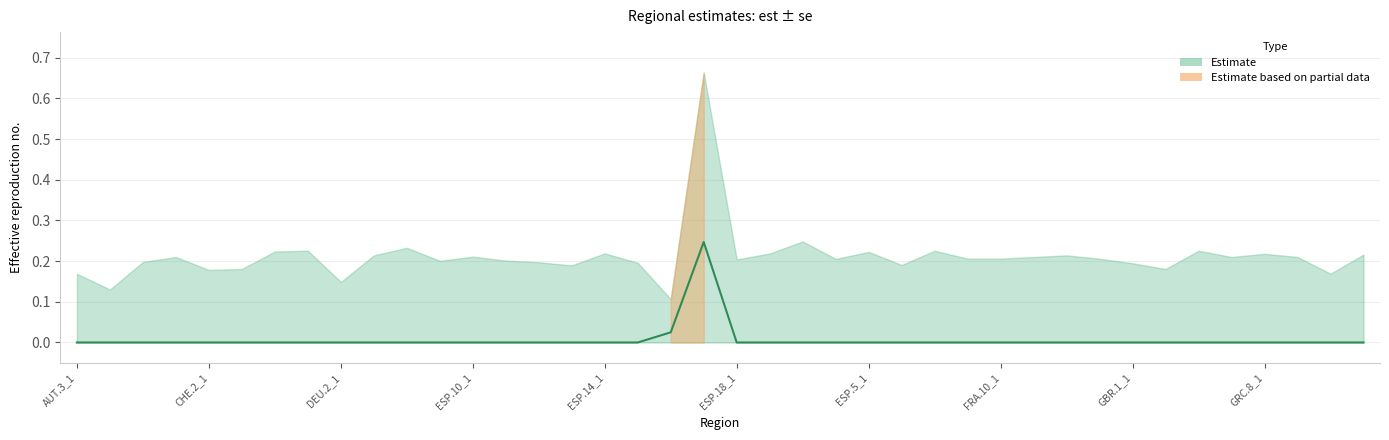

Count the number of categories in the chart.

40